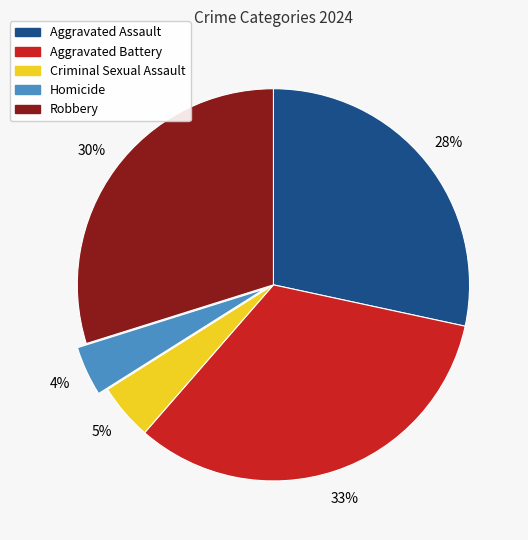

Rank the categories by value from highest to lowest.

Aggravated Battery, Robbery, Aggravated Assault, Criminal Sexual Assault, Homicide